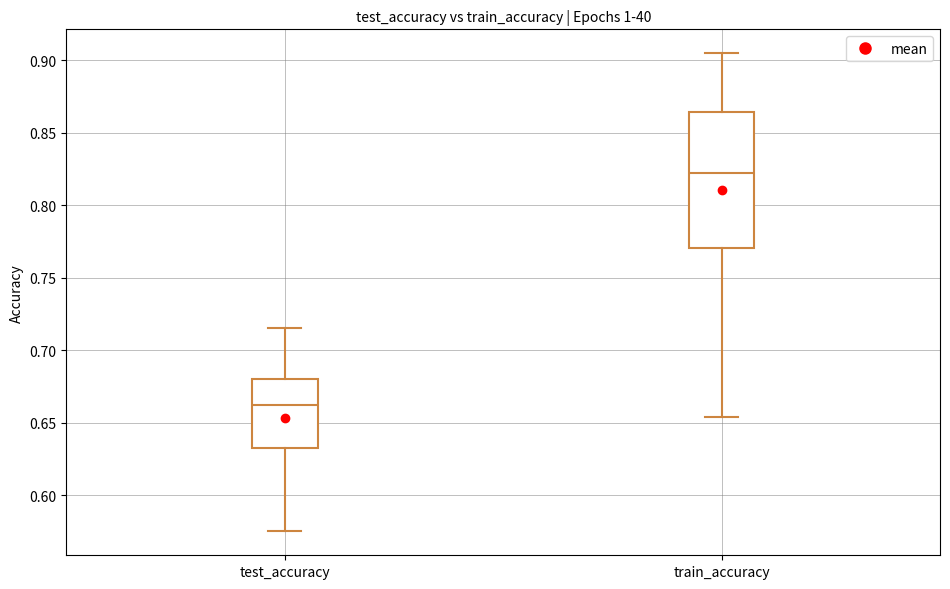

Where is the upper edge of the box for train_accuracy on the y-axis? The values are not printed on the chart, so give them approximately, as read against the axis.

0.865